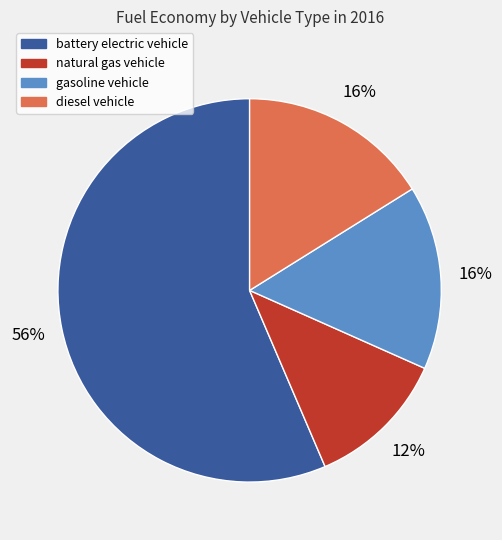

To the nearest percent, what is the difference between the battery electric vehicle and diesel vehicle slice percentages?

40%